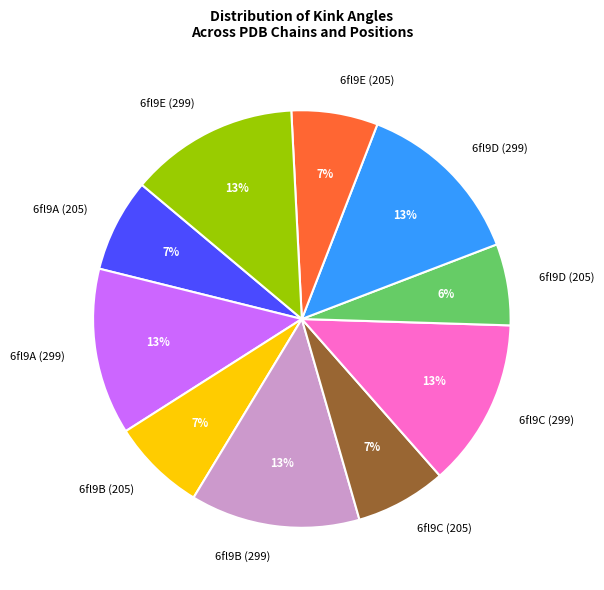

To the nearest percent, what is the difference between the largest and smallest slice percentages?

7%